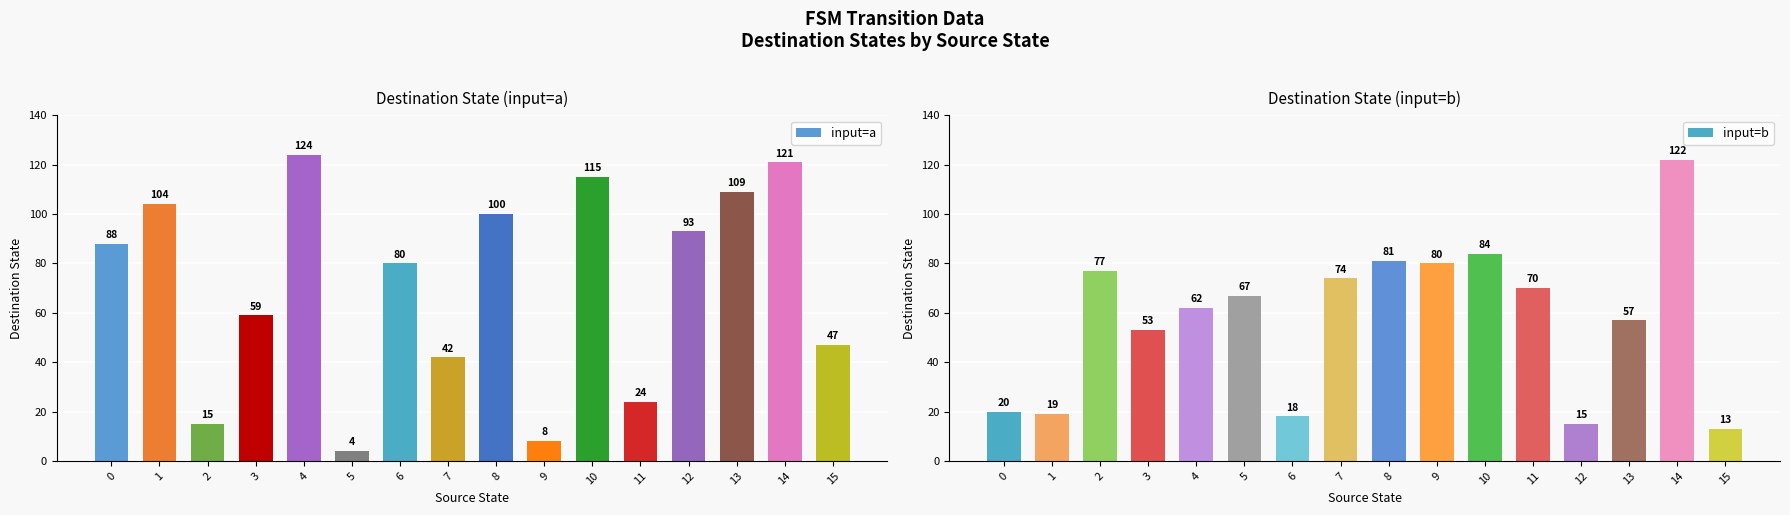

What is the smallest value displayed?

4